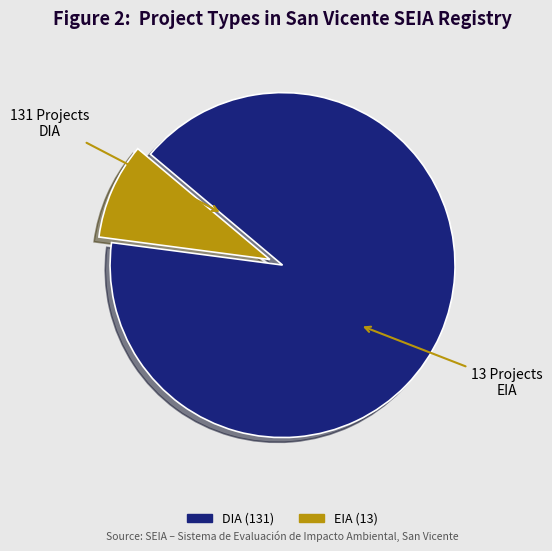

Is it true that DIA is 99% of the pie?

False